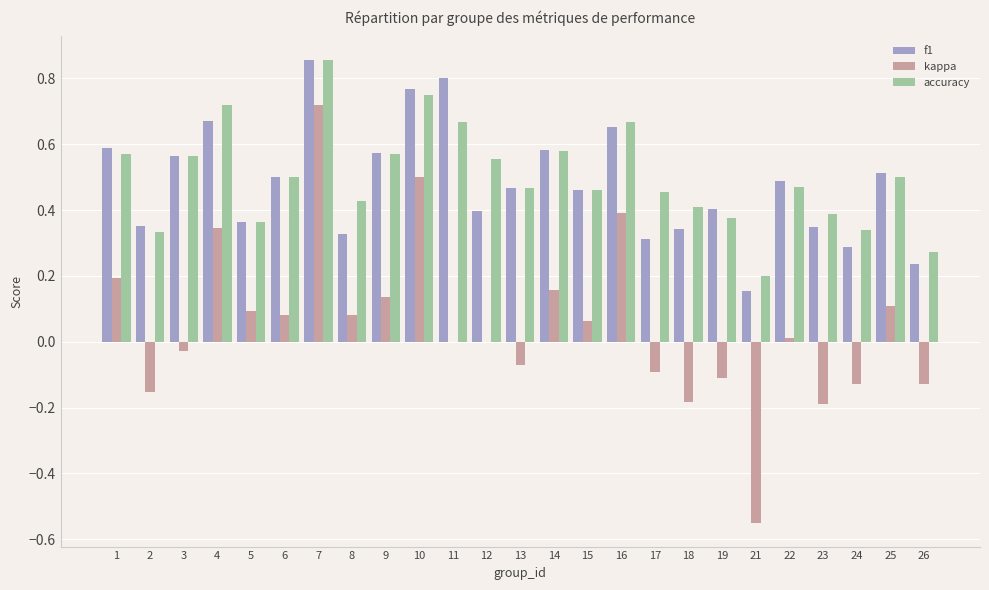

At which label does accuracy reach its peak?

7